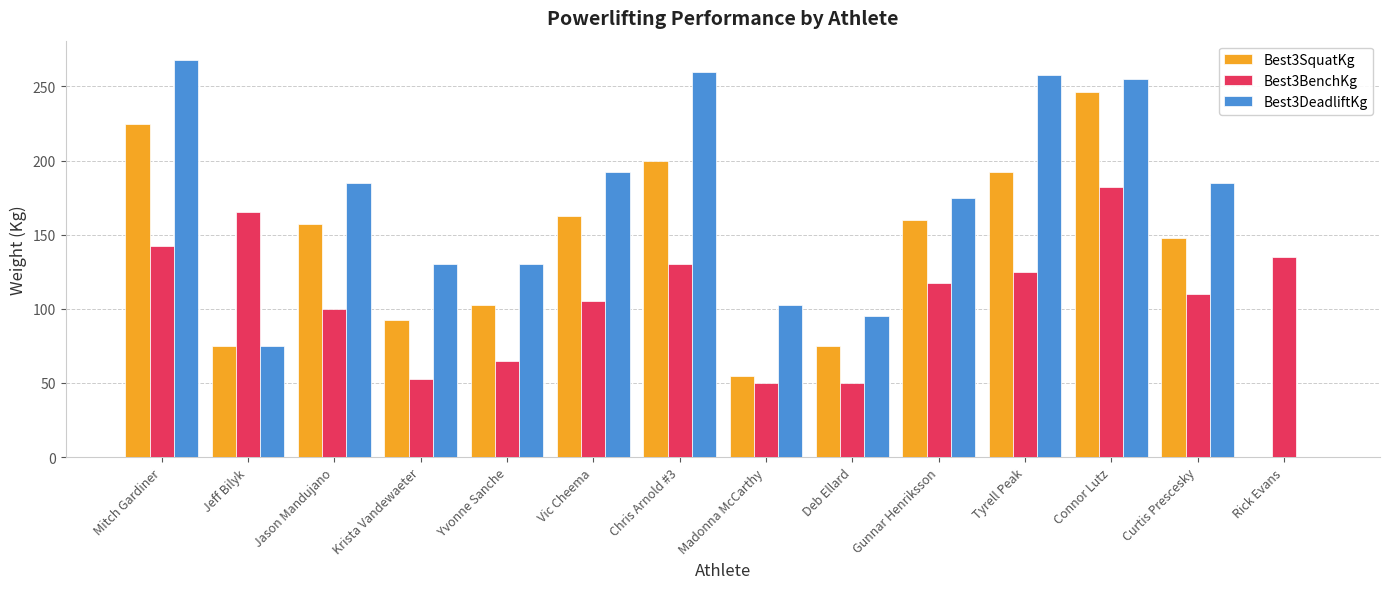

Is it true that Best3SquatKg equals 34.5 at Madonna McCarthy?

False